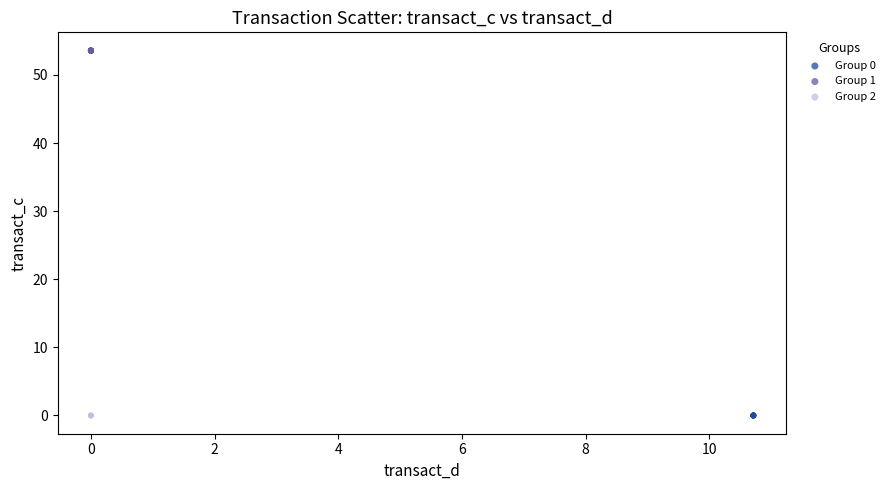

Which series contains the highest Y value?

Group 1